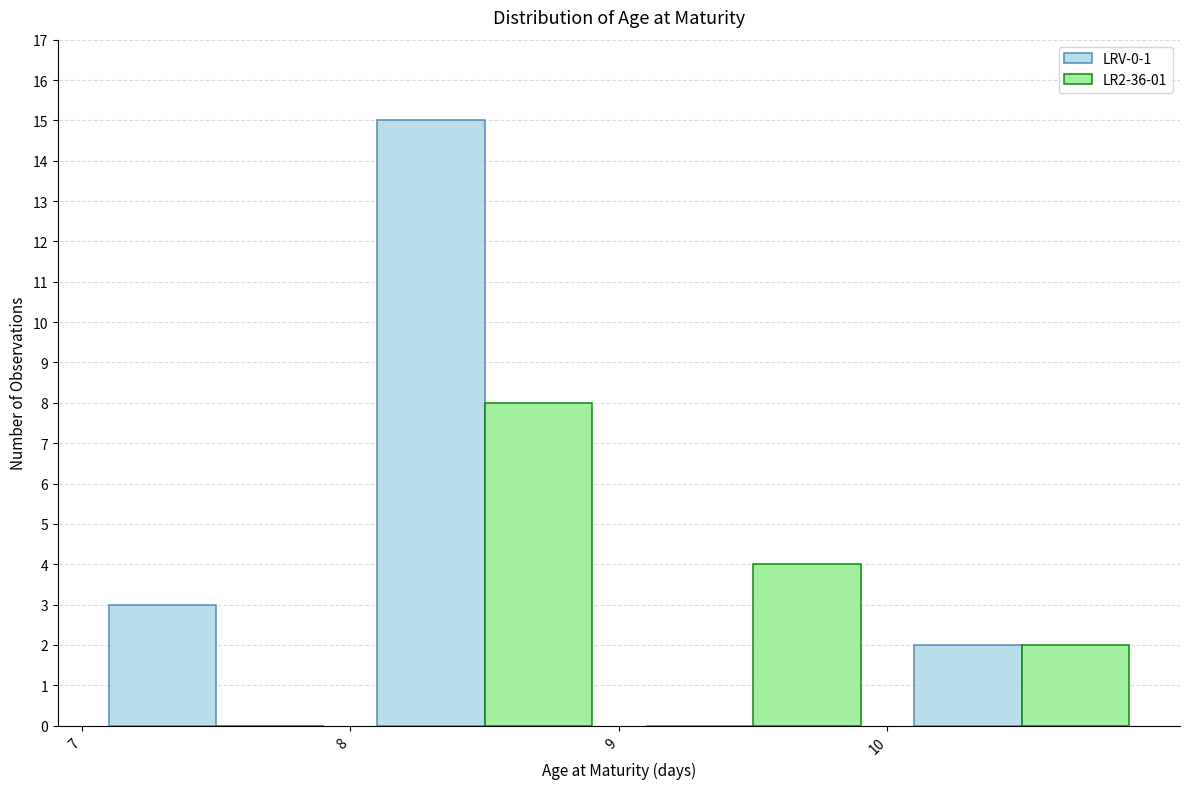

What is the height of the LRV-0-1 bar covering 10 to 11 on the x-axis? The values are not printed on the chart, so give them approximately, as read against the axis.

2